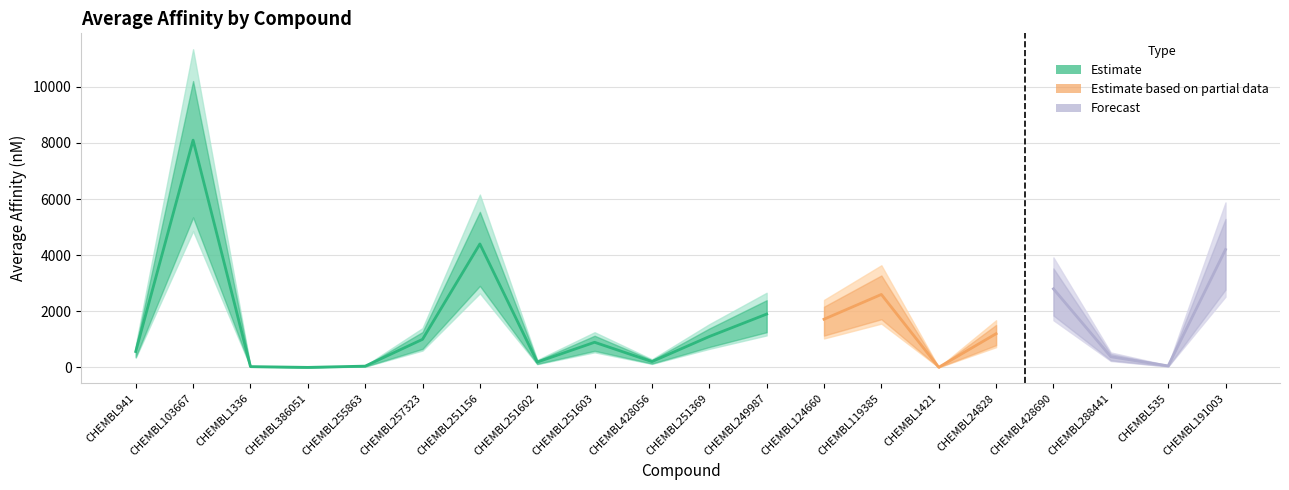

What is the average value?

1569.2